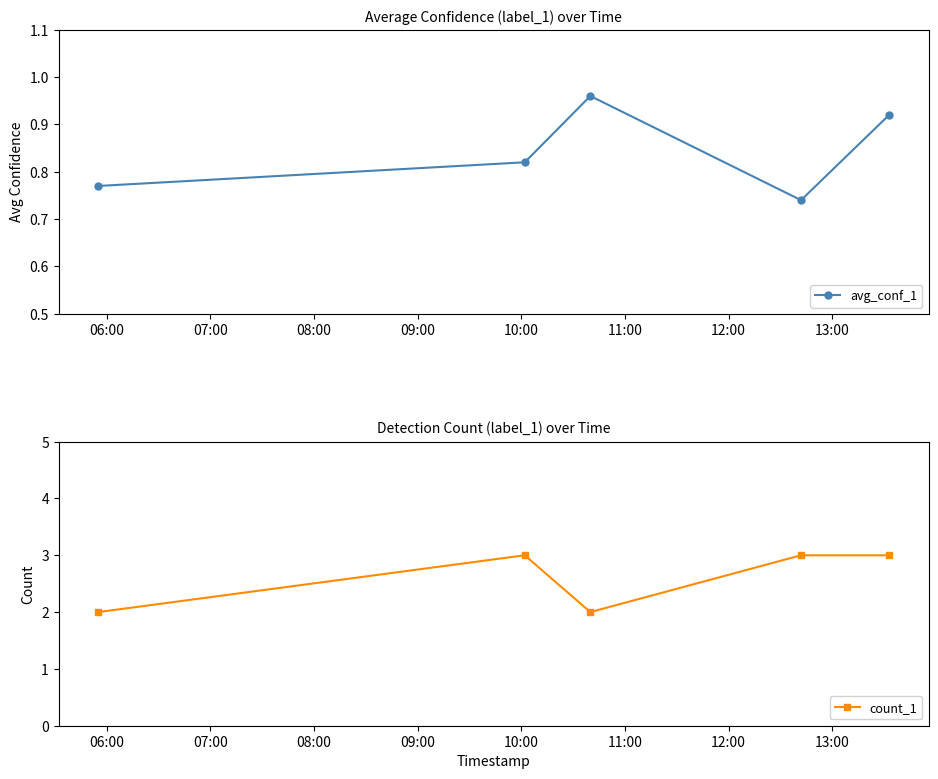

How many series are shown in this chart?

2